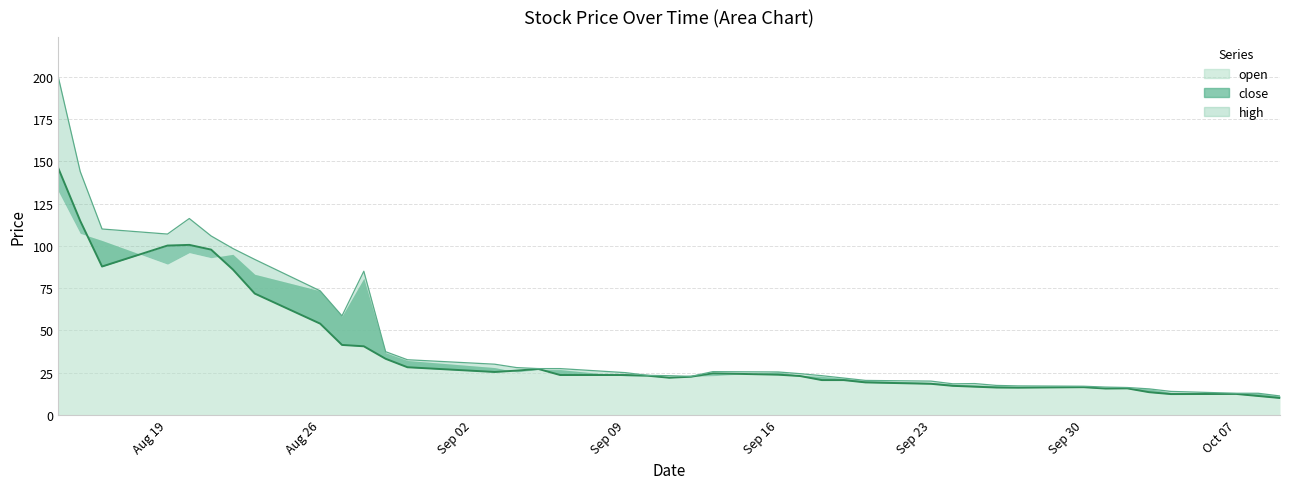

What is the sum of all high values?

1815.4